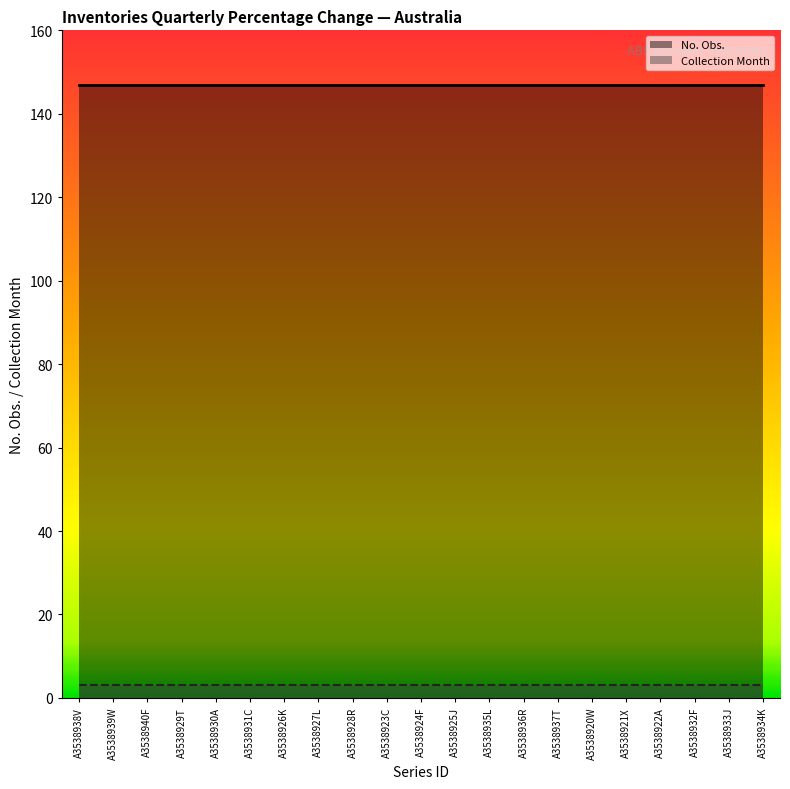

Reading right to left, what are all the values shown in this chart?

No. Obs.: 147	147	147	147	147	147	147	147	147	147	147	147	147	147	147	147	147	147	147	147	147
Collection Month: 3	3	3	3	3	3	3	3	3	3	3	3	3	3	3	3	3	3	3	3	3